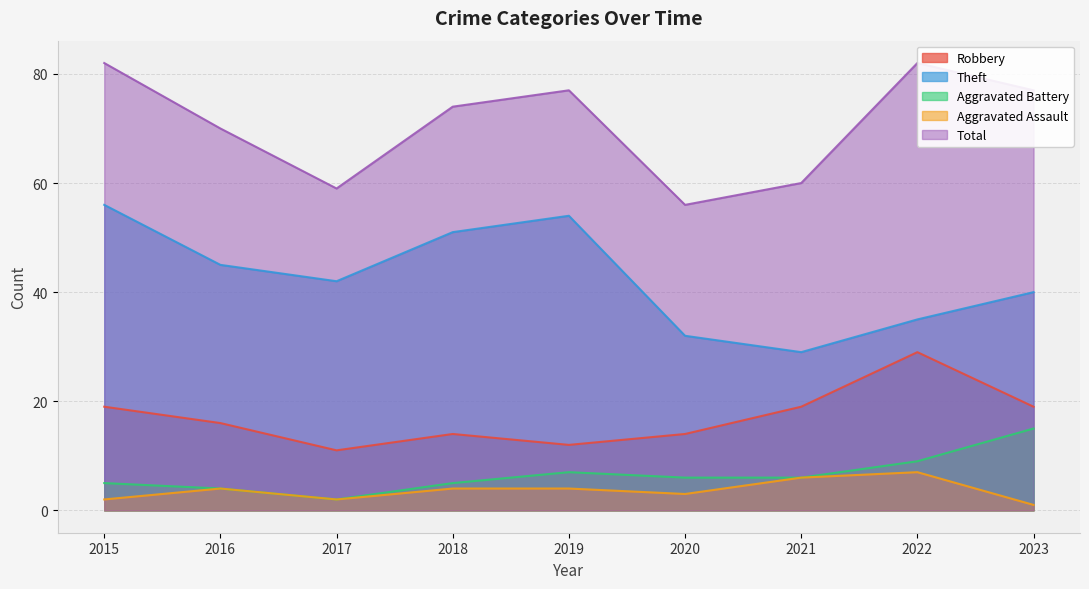

Does the chart have visible grid lines?

Yes